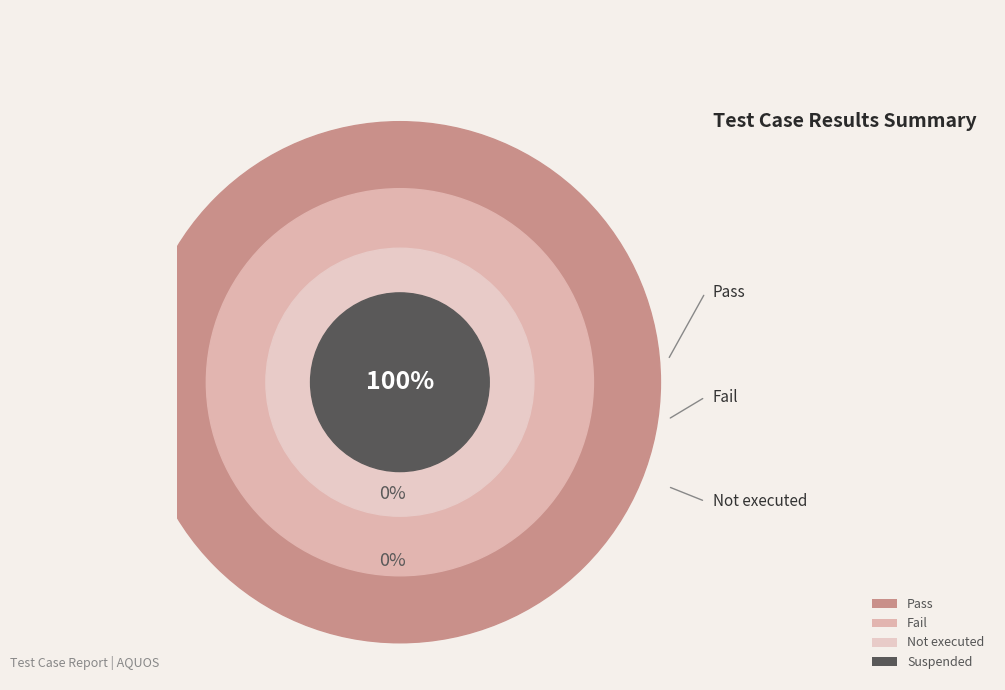

How many segments does this pie chart have?

4